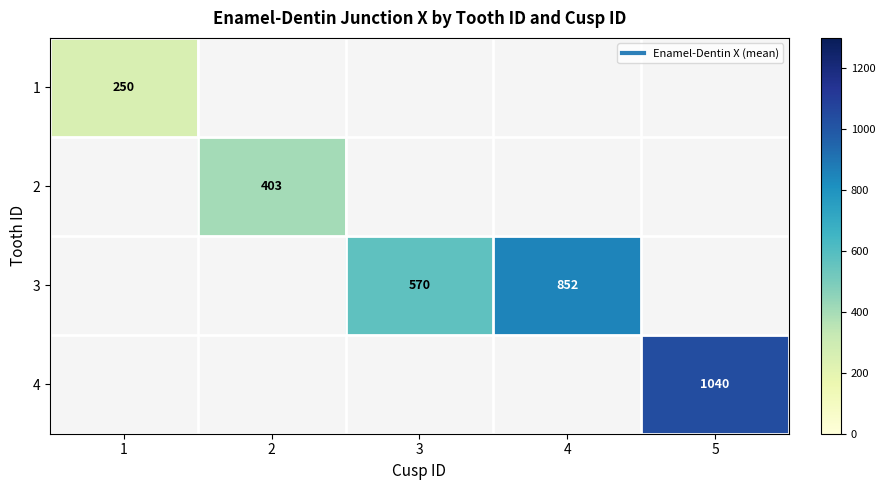

Is it true that 1 equals 445.1 at 1?

False